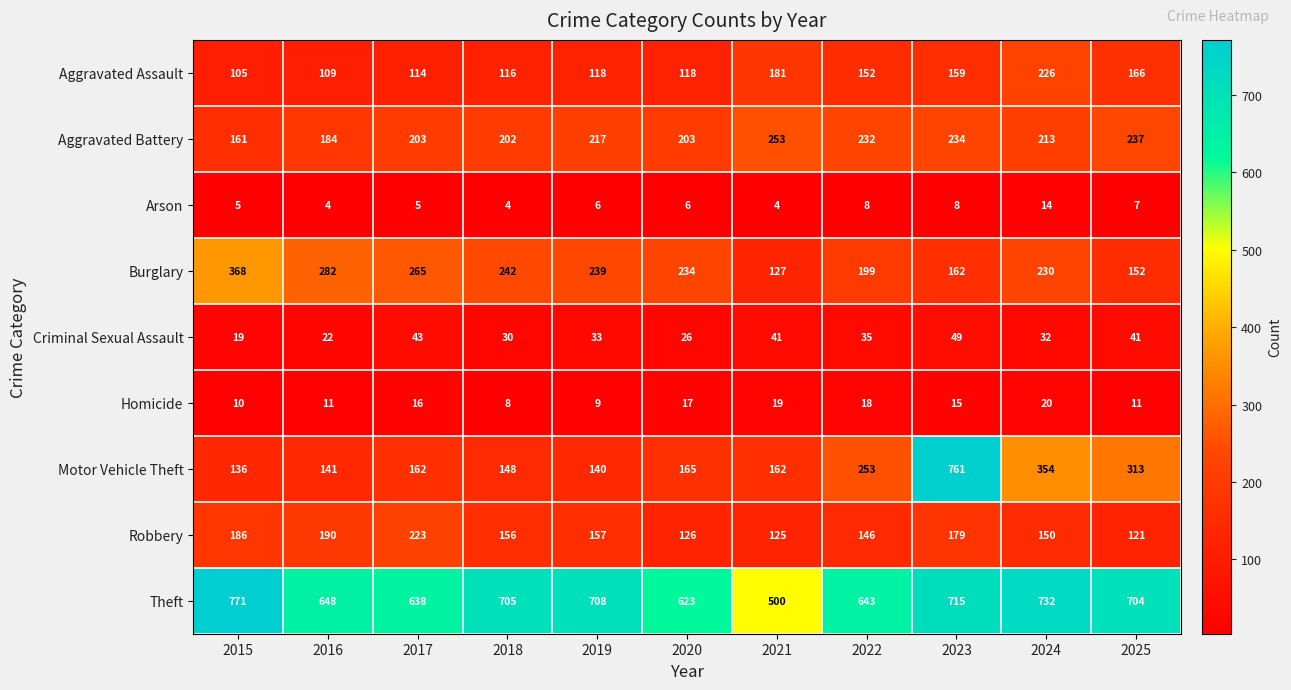

Rank the series by their maximum value, from lowest to highest.

Arson, Homicide, Criminal Sexual Assault, Robbery, Aggravated Assault, Aggravated Battery, Burglary, Motor Vehicle Theft, Theft